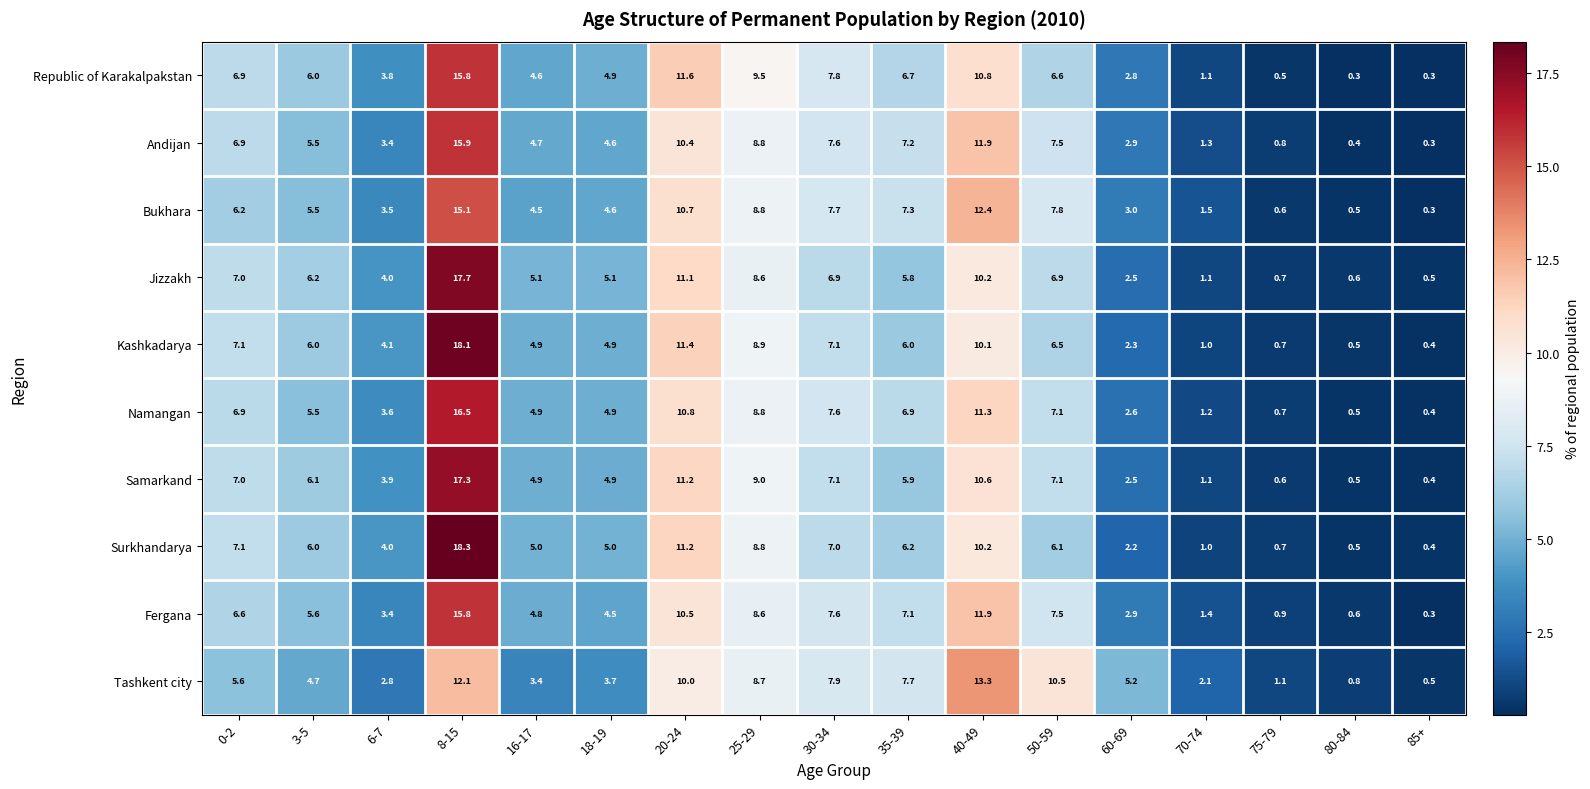

What is the sum of all Jizzakh values?

100.0